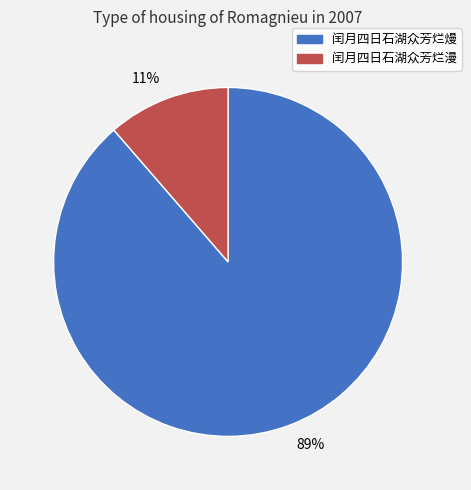

Is it true that 89% is 81% of the pie?

False